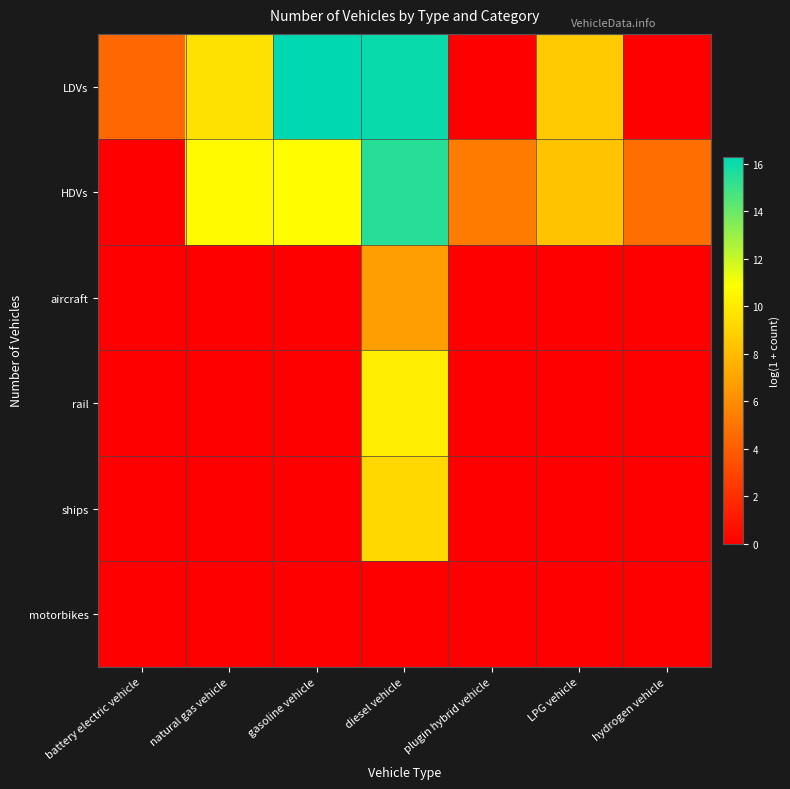

How many data points does each series have?

7